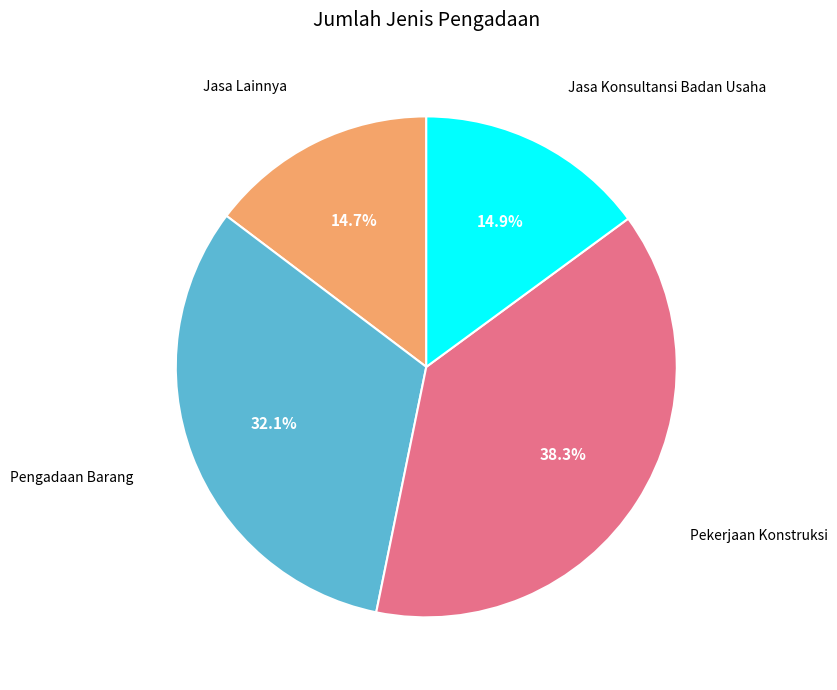

Does any single category account for the majority?

No